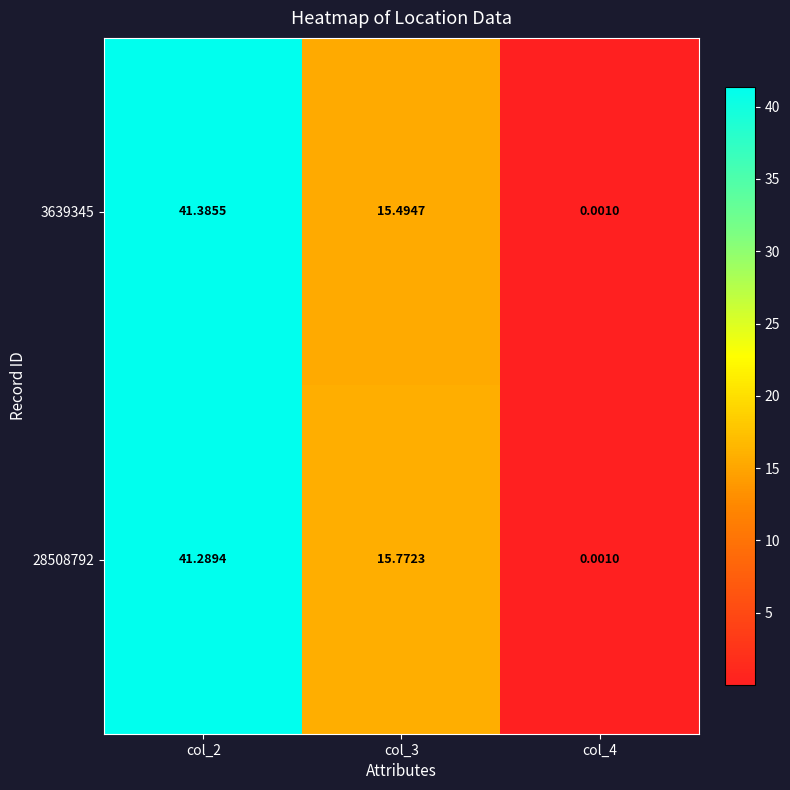

Is the value of 3639345 at col_2 greater than the value of 28508792 at col_4?

Yes